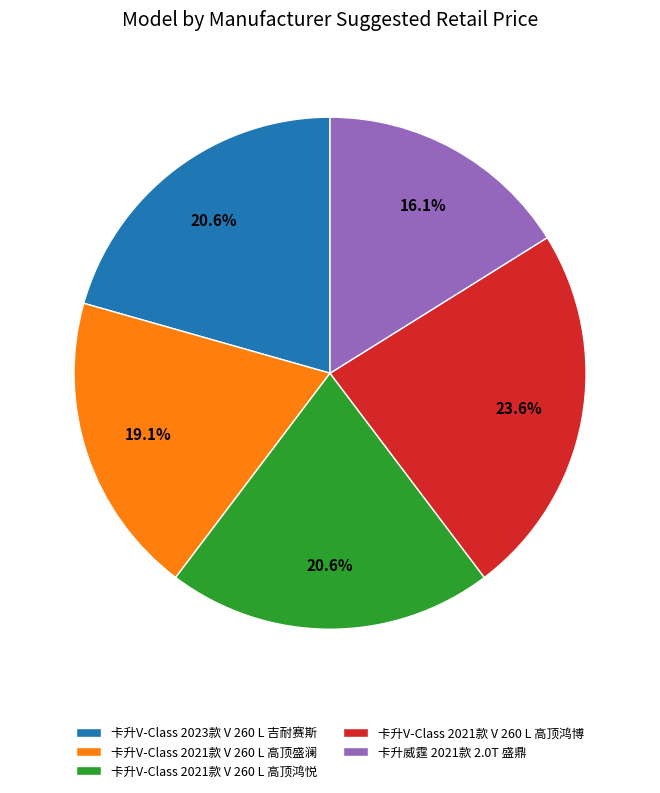

What is the total percentage of 卡升V-Class 2023款 V 260 L 吉耐赛斯 and 卡升威霆 2021款 2.0T 盛鼎?

36.7%